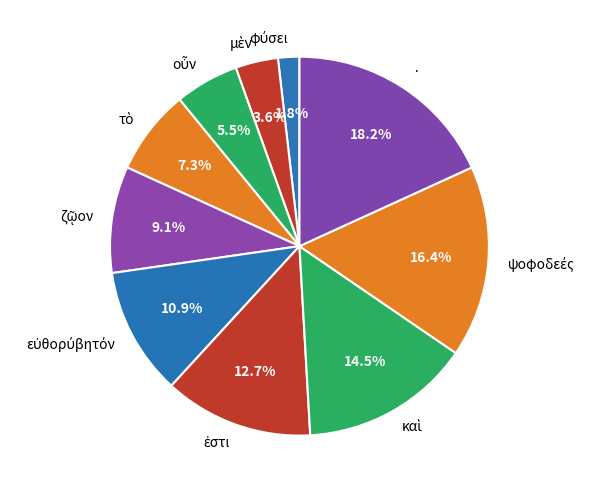

Is there a majority slice in this chart?

No